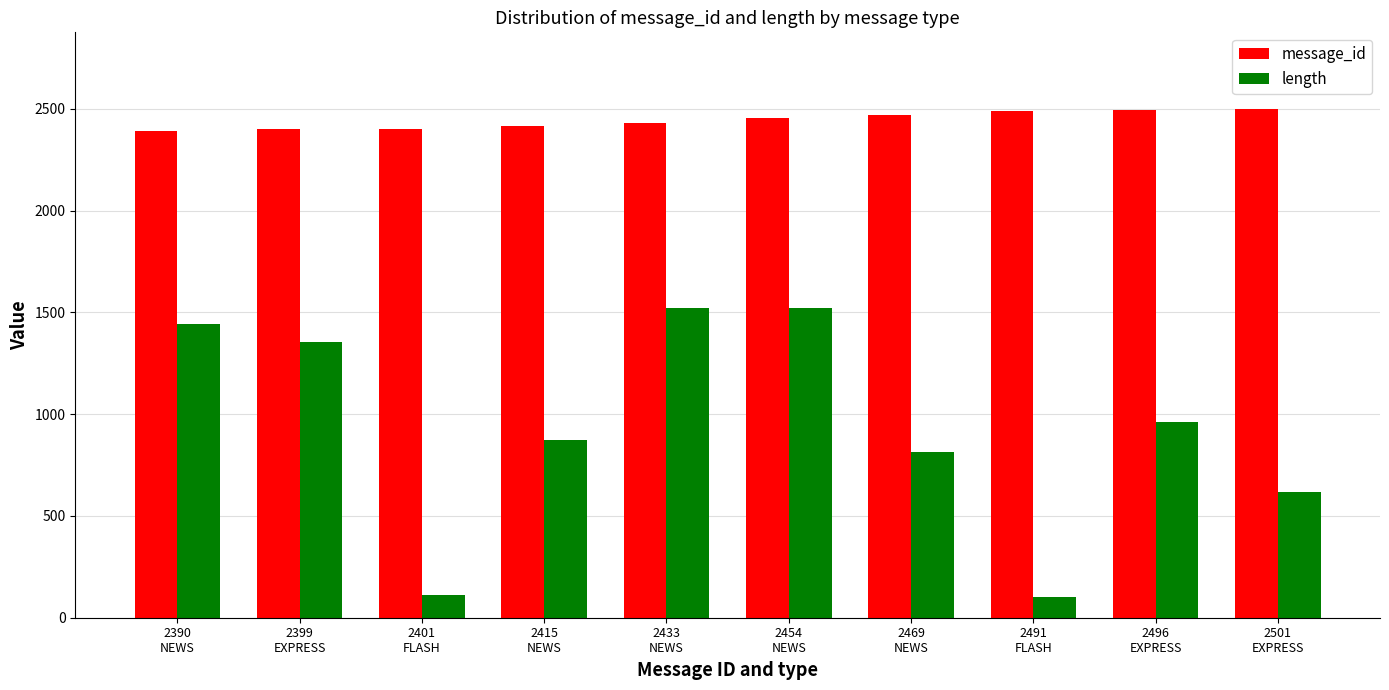

What is the average value of the message_id series?

2445